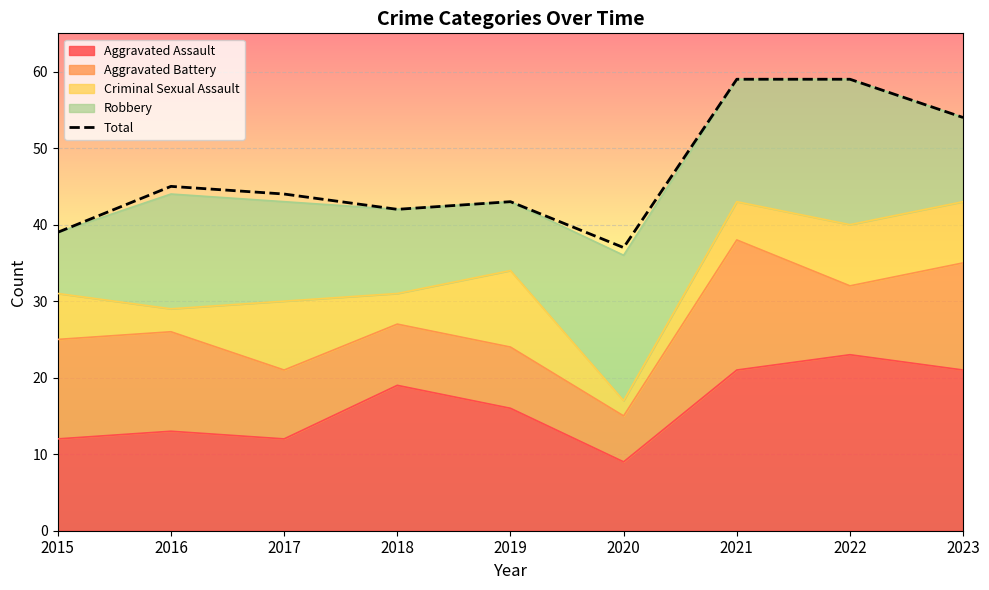

What is the maximum value shown in the chart?

59